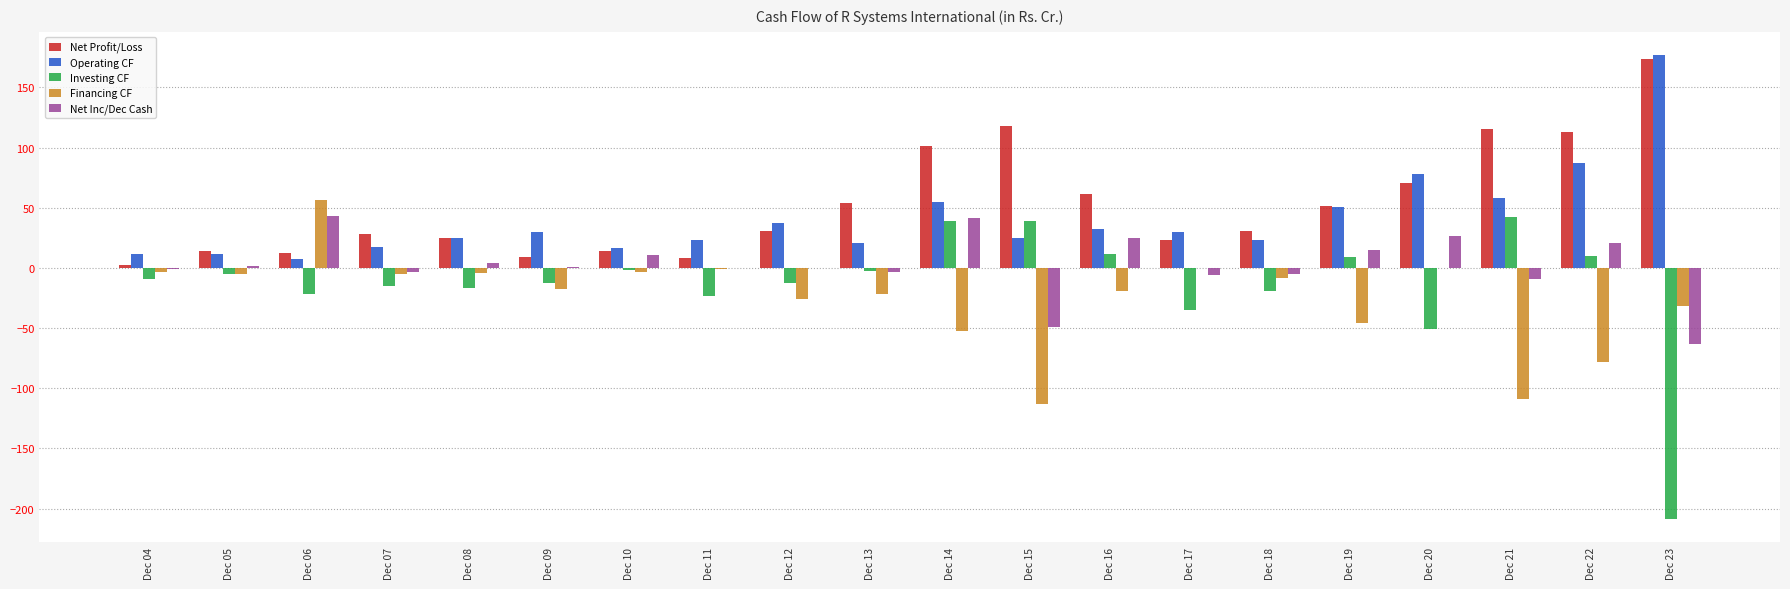

Which label corresponds to the largest value in the chart?

Dec 23